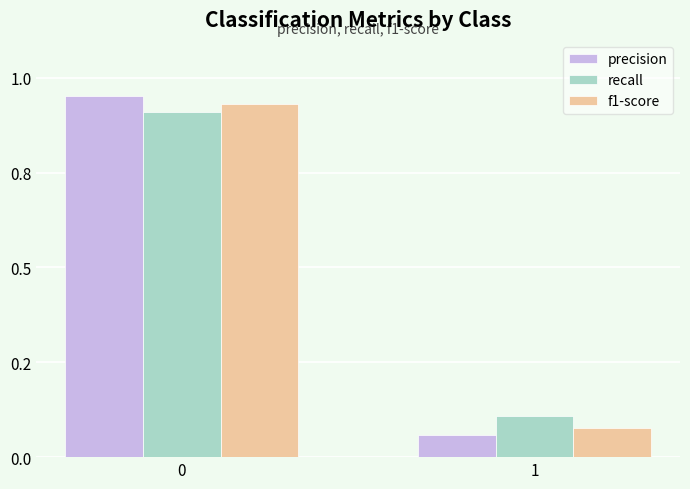

Rank the categories by precision value from highest to lowest.

0, 1